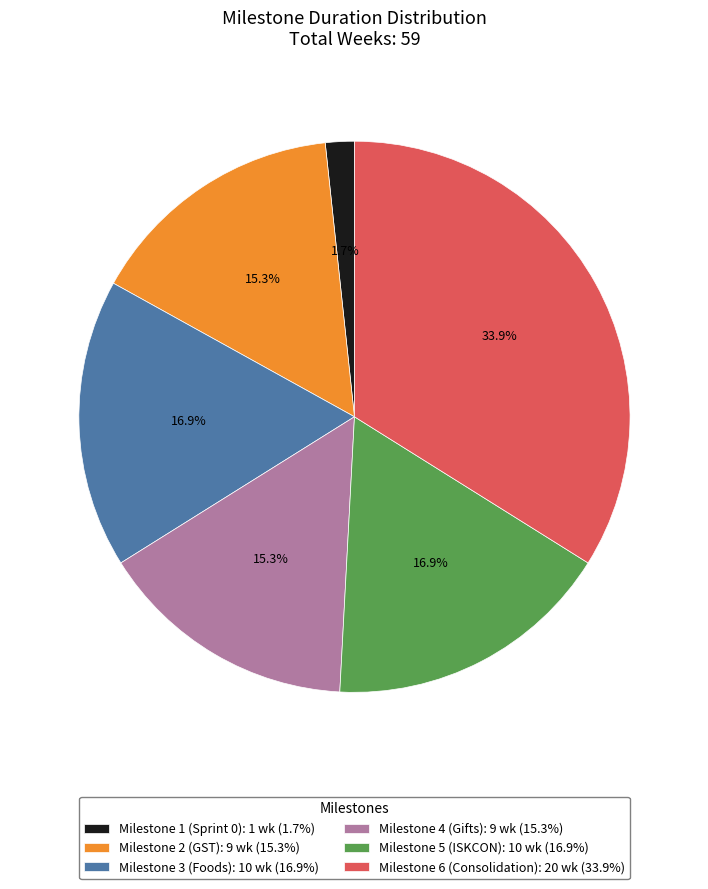

Do Milestone 6 (Consolidation): 20 wk (33.9%) and Milestone 5 (ISKCON): 10 wk (16.9%) together represent more than half of the pie?

Yes